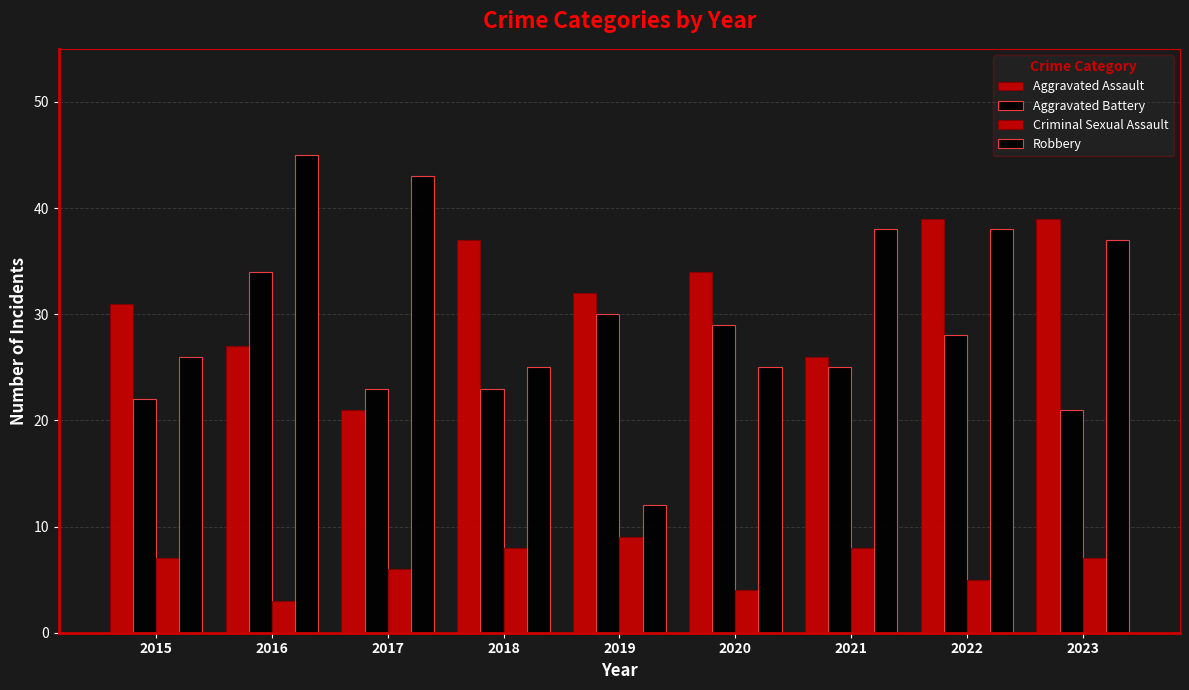

True or false: Robbery has a value of 25 at 2018.

True